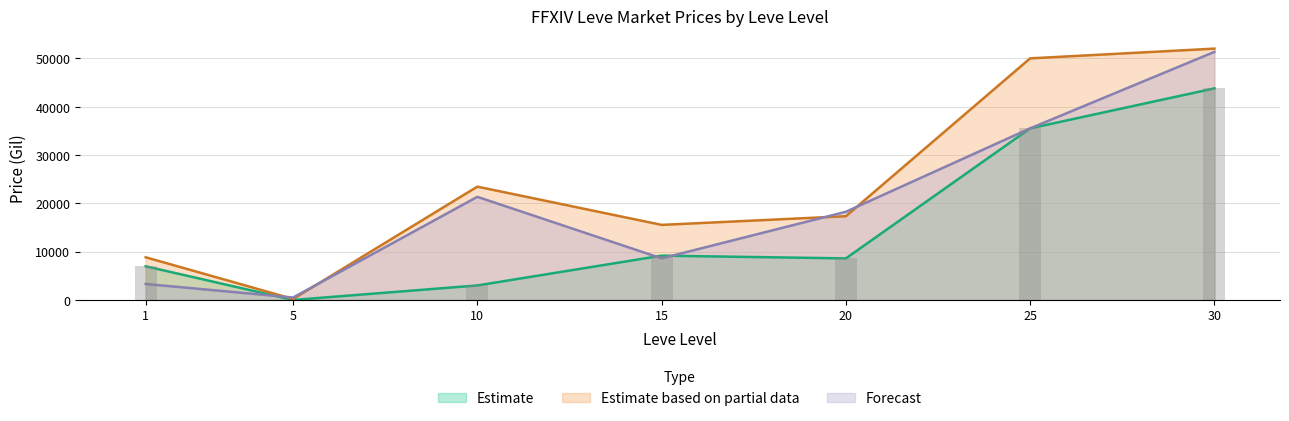

List the labels in order of LevePriceHQ value, largest first.

30, 25, 10, 20, 15, 1, 5